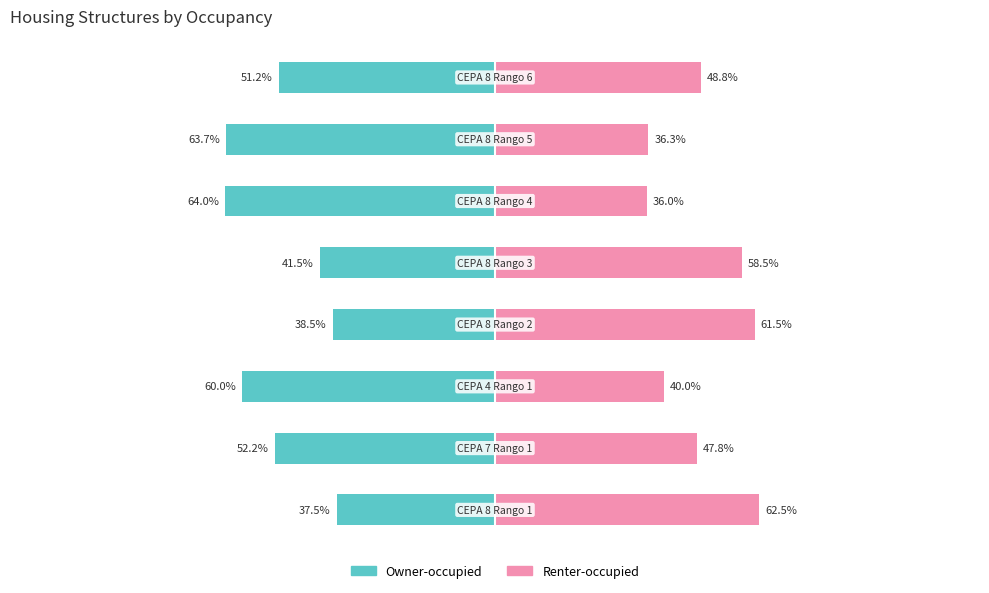

The Renter-occupied series shows 83.4 at 0. True or false?

False